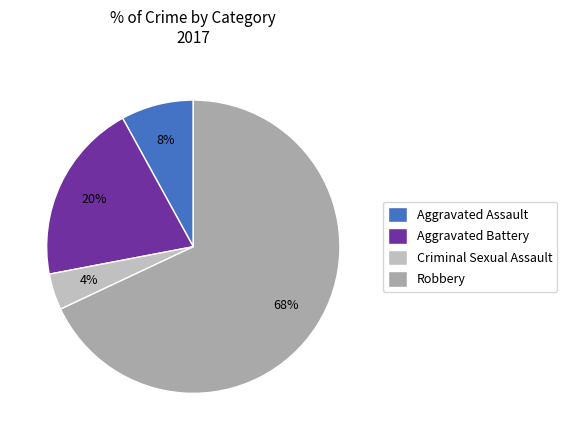

How many slices are in this pie chart?

4